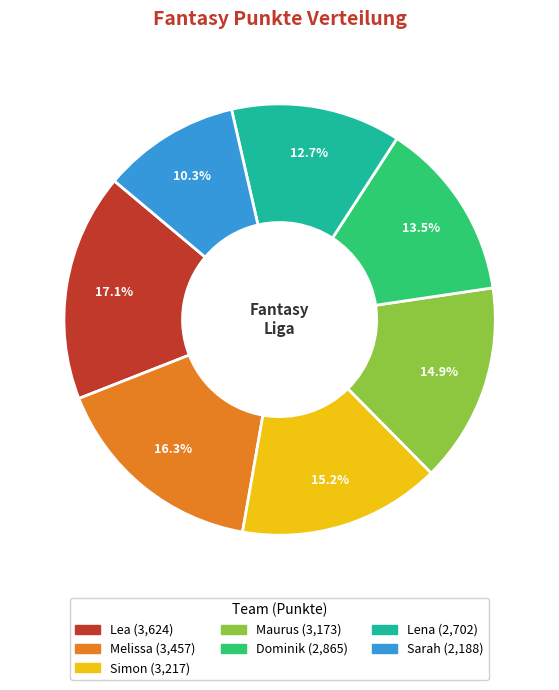

What portion of the pie excludes Maurus?

85.1%